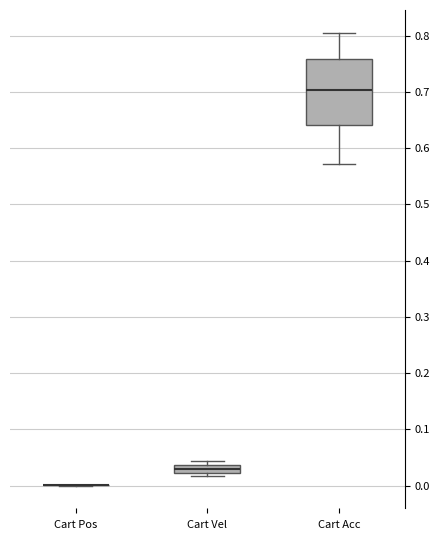

Where does the upper whisker of the box for Cart Acc end on the y-axis? The values are not printed on the chart, so give them approximately, as read against the axis.

0.81